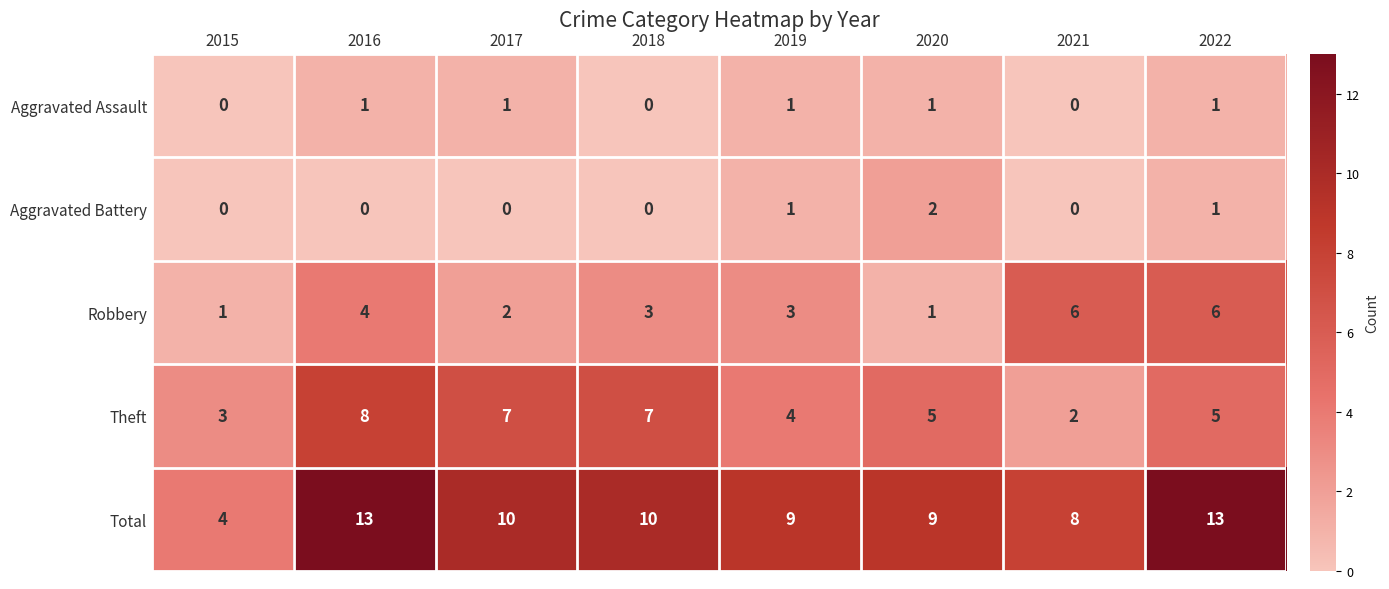

Between 2018 and 2021, which series saw the biggest shift?

Theft